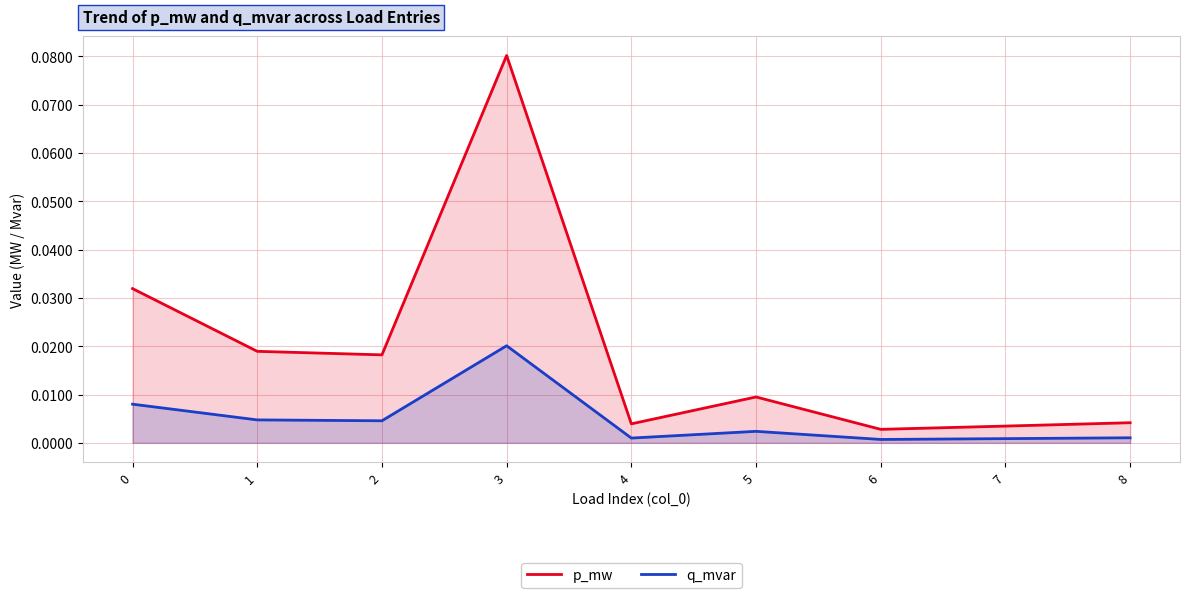

At which label does q_mvar reach its peak?

3